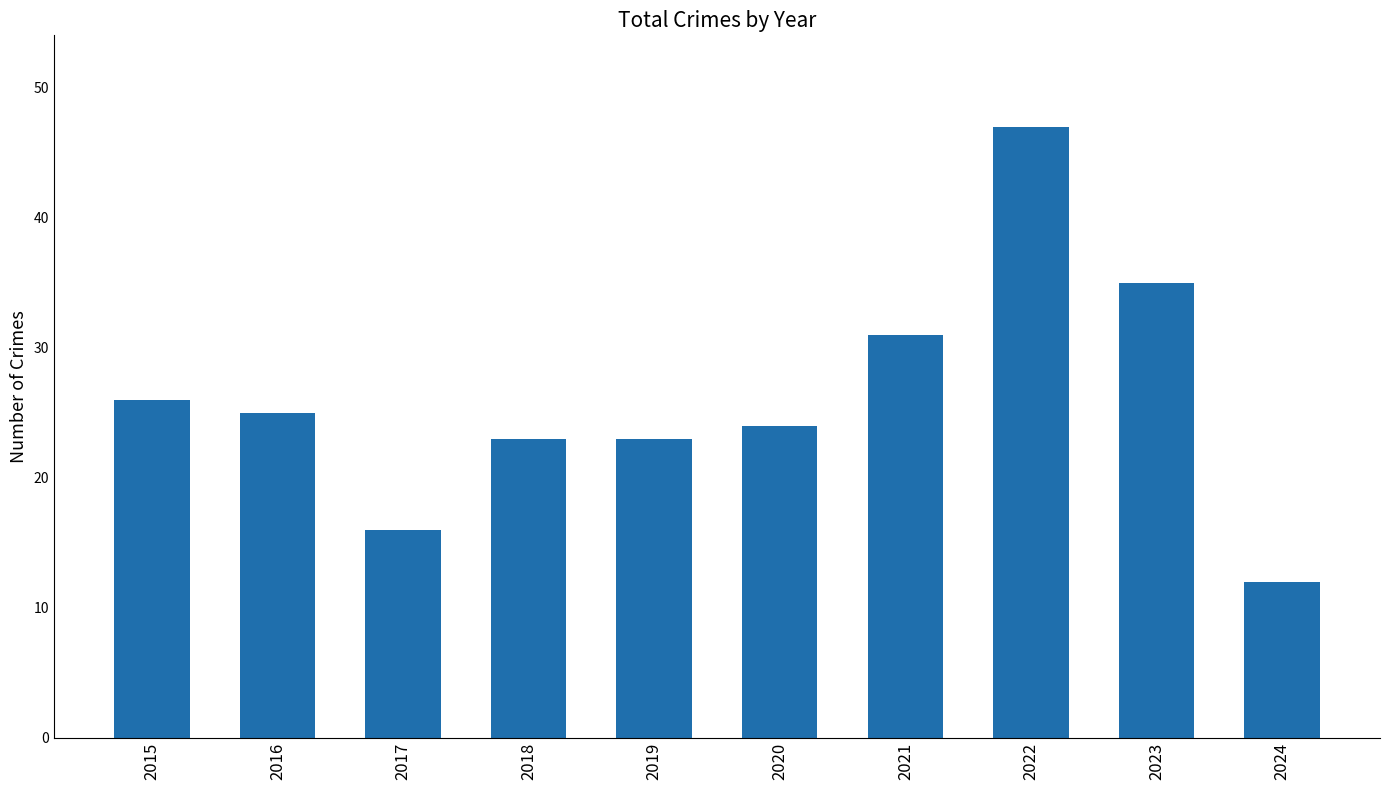

Which label corresponds to the smallest value in the chart?

2024